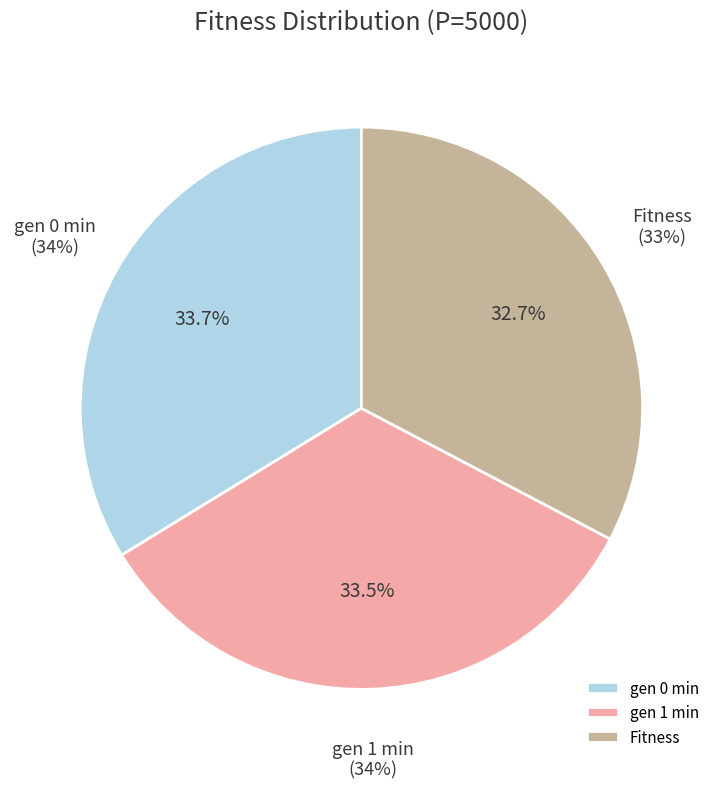

Which category has the smallest portion of the pie?

Fitness